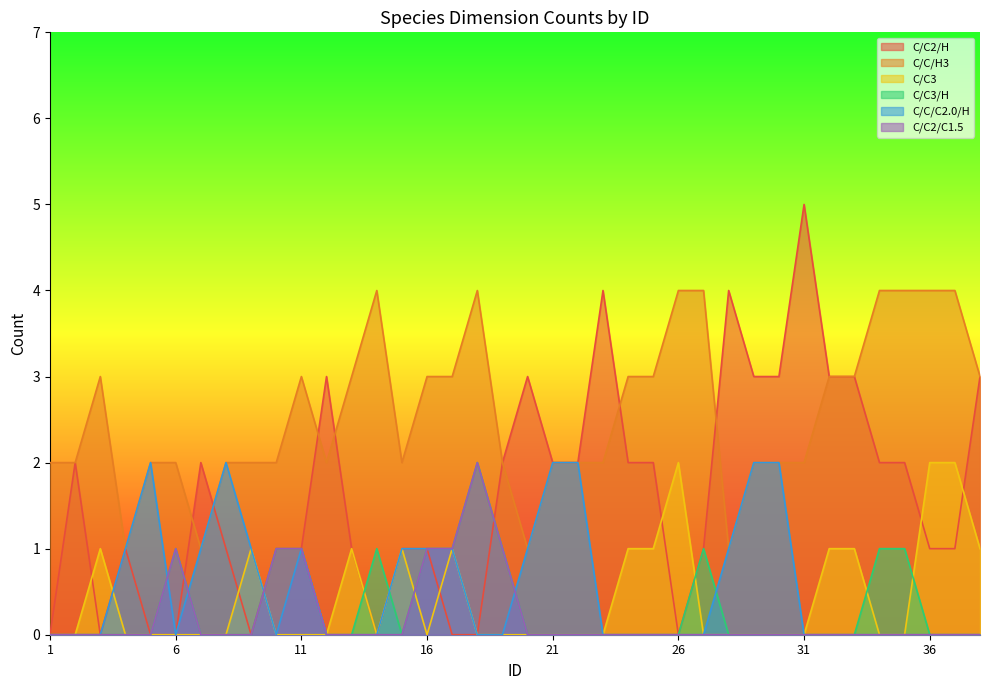

The C/C2/C1.5 series shows 1 at 5. True or false?

False